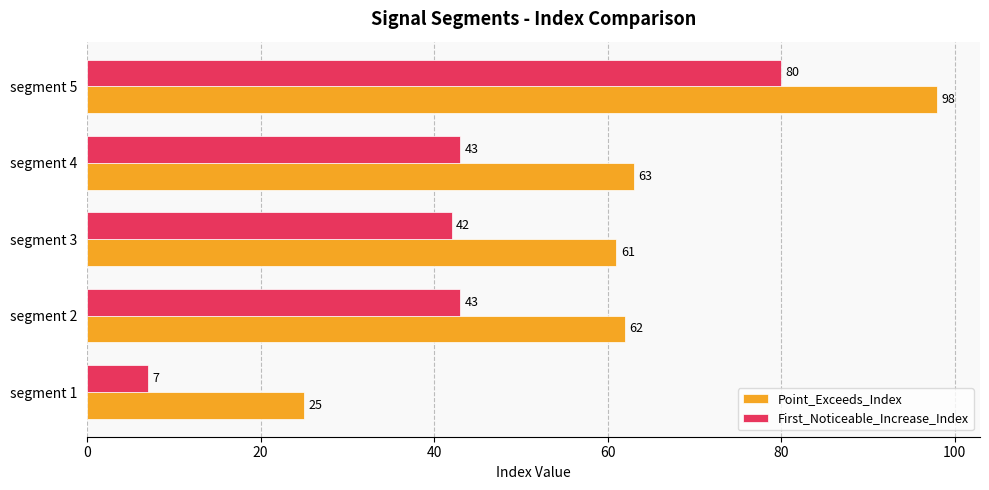

Which category has the highest value in the Point_Exceeds_Index series?

segment 5